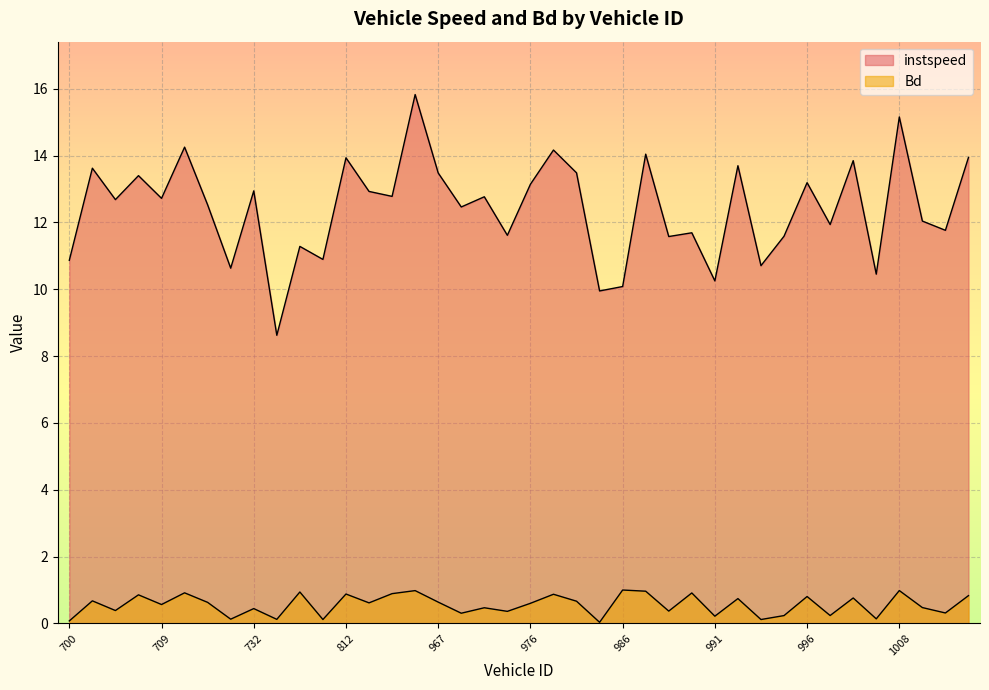

Reading left to right, list all the values displayed in this chart.

instspeed: 700.0=10.9	701.0=13.6	707.0=12.7	708.0=13.4	709.0=12.7	710.0=14.3	724.0=12.5	726.0=10.6	732.0=12.9	751.0=8.6	766.0=11.3	793.0=10.9	812.0=13.9	961.0=12.9	962.0=12.8	964.0=15.8	967.0=13.5	968.0=12.5	970.0=12.8	973.0=11.6	976.0=13.1	982.0=14.2	983.0=13.5	984.0=9.9	986.0=10.1	988.0=14.0	989.0=11.6	990.0=11.7	991.0=10.2	992.0=13.7	993.0=10.7	995.0=11.6	996.0=13.2	997.0=11.9	998.0=13.8	1007.0=10.5	1008.0=15.2	1009.0=12.0	1023.0=11.8	1063.0=13.9
Bd: 700.0=0.1	701.0=0.7	707.0=0.4	708.0=0.9	709.0=0.6	710.0=0.9	724.0=0.6	726.0=0.1	732.0=0.4	751.0=0.1	766.0=0.9	793.0=0.1	812.0=0.9	961.0=0.6	962.0=0.9	964.0=1.0	967.0=0.6	968.0=0.3	970.0=0.5	973.0=0.4	976.0=0.6	982.0=0.9	983.0=0.7	984.0=0.0	986.0=1.0	988.0=1.0	989.0=0.4	990.0=0.9	991.0=0.2	992.0=0.7	993.0=0.1	995.0=0.2	996.0=0.8	997.0=0.2	998.0=0.8	1007.0=0.1	1008.0=1.0	1009.0=0.5	1023.0=0.3	1063.0=0.8